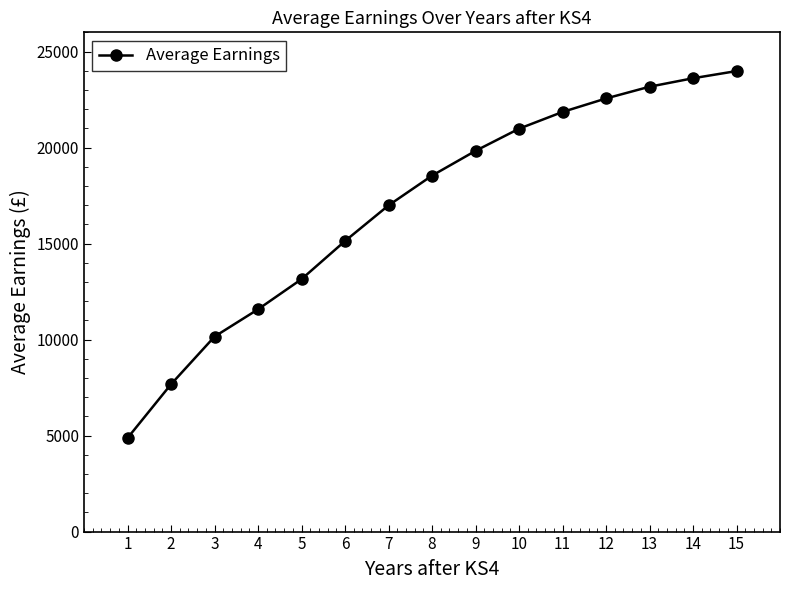

How many categories are shown in the chart?

15